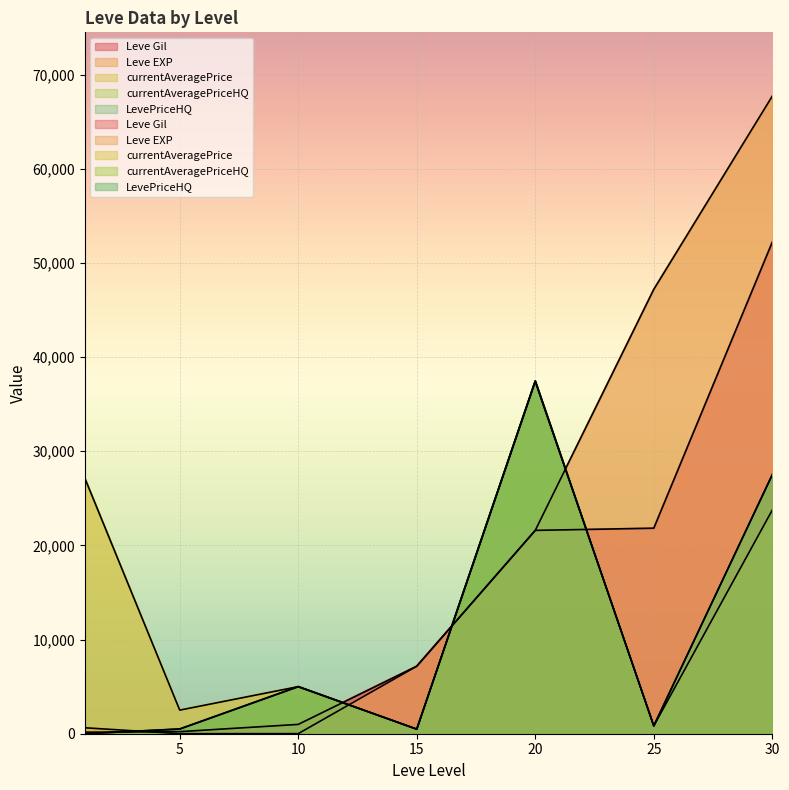

Reading left to right, extract all data points from this chart.

Leve Gil: 160	220	990	7170	21600	21830	52220
Leve EXP: 630	5	9	7170	21600	47200	67730
currentAveragePrice: 27128	2507	4999	485	37449	831	23767
currentAveragePriceHQ: 0	500	4999	485	37449	831	27518
LevePriceHQ: 0	500	4999	485	37449	831	27518